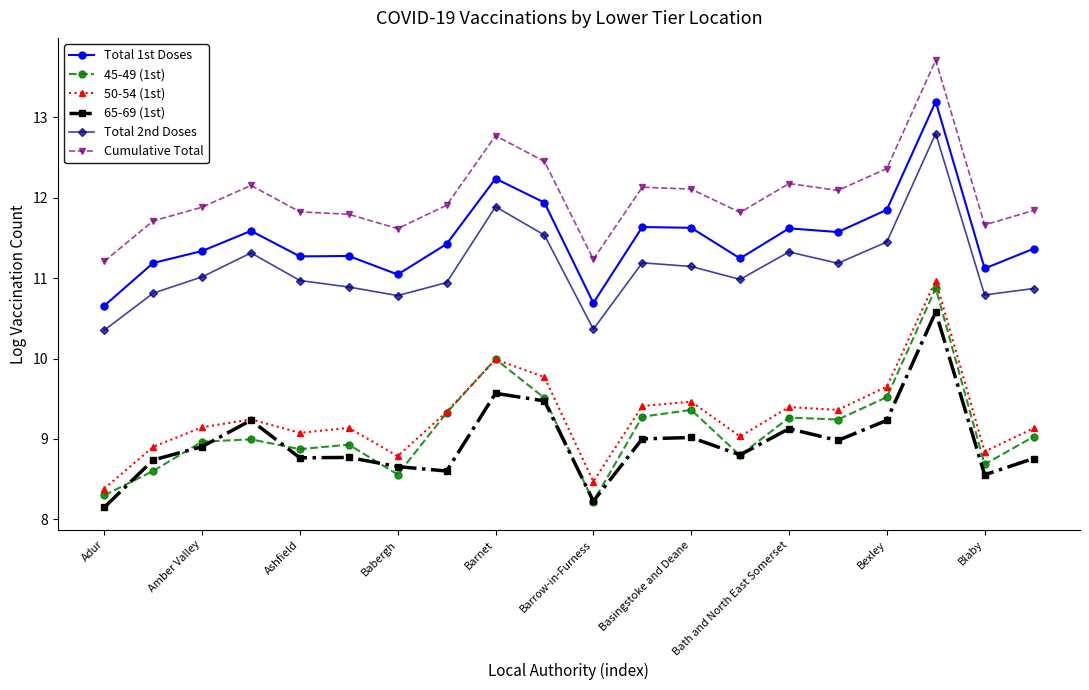

What is the greatest value displayed?

13.7